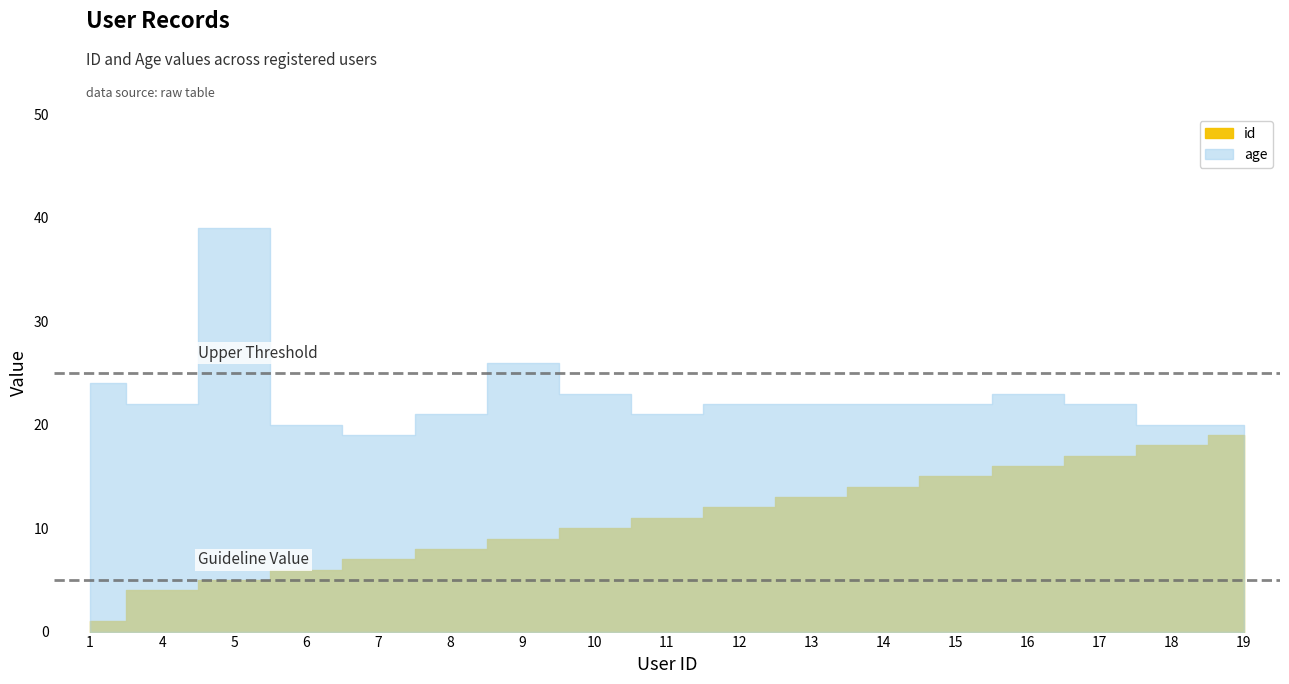

True or false: id and age cross at least once.

False